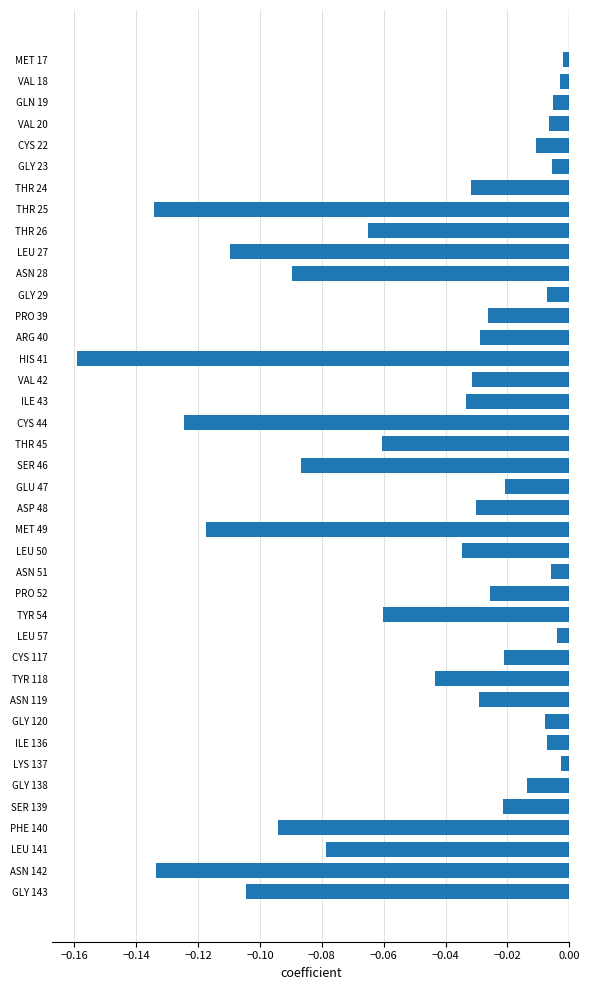

The value at HIS 41 is -0.1. True or false?

False